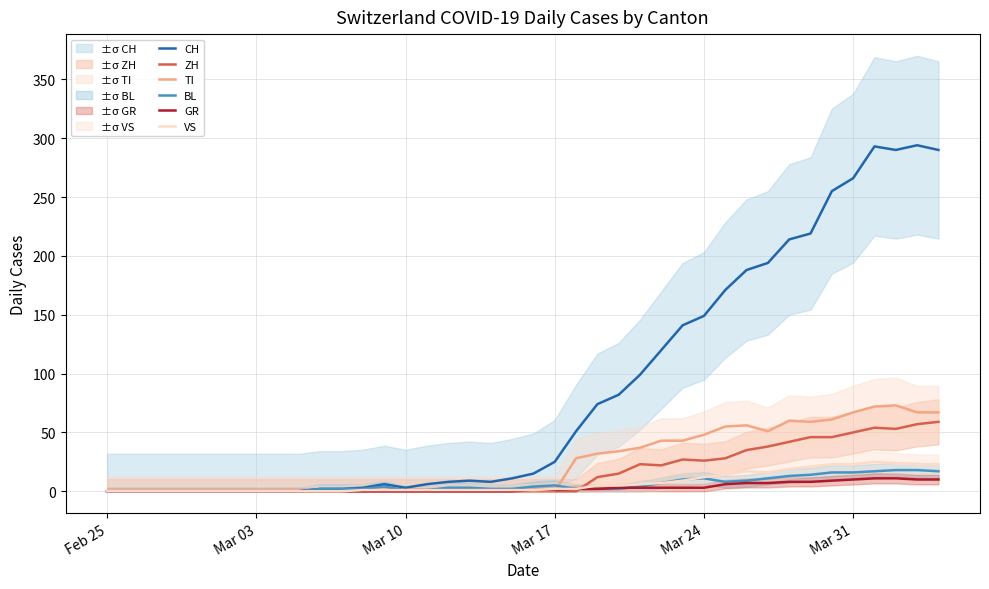

What is the difference between the maximum and minimum values in the ZH series?

59